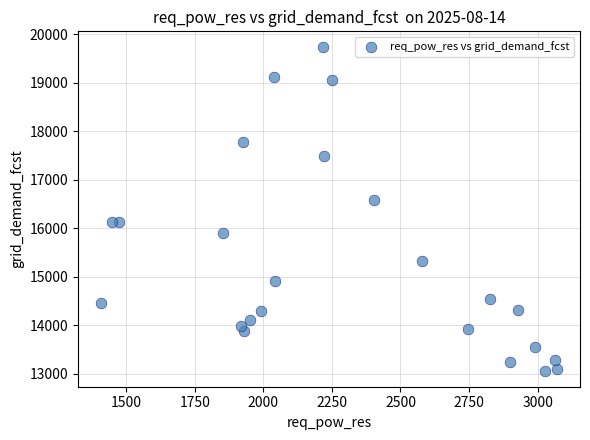

What is the range of Y values (max minus min)?

6666